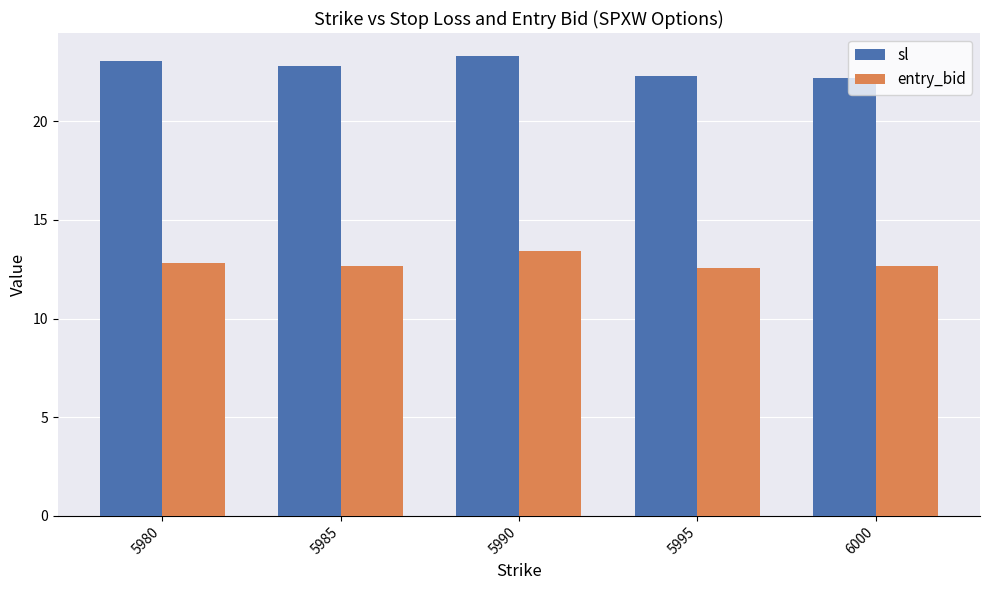

The value of sl at 5980 is 23.0. True or false?

True